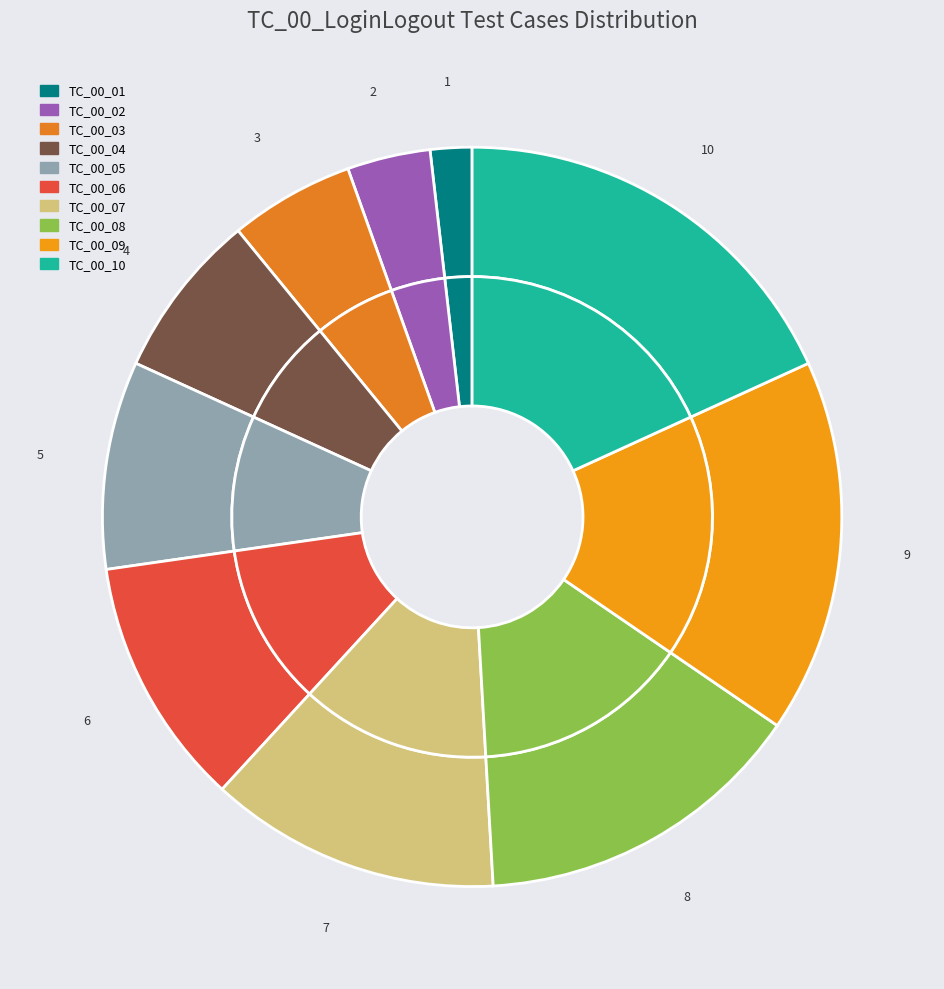

Does TC_00_10 represent more than half of the total?

No